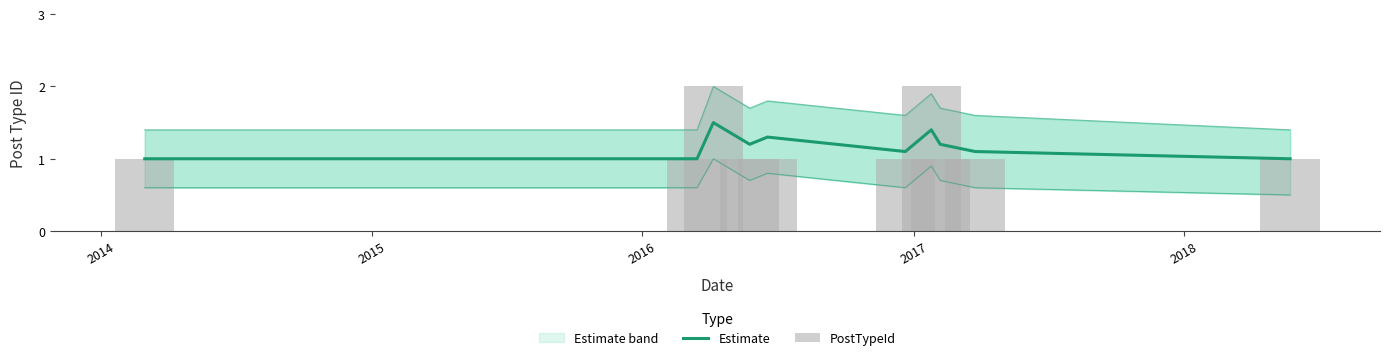

How many groups of bars are there?

10